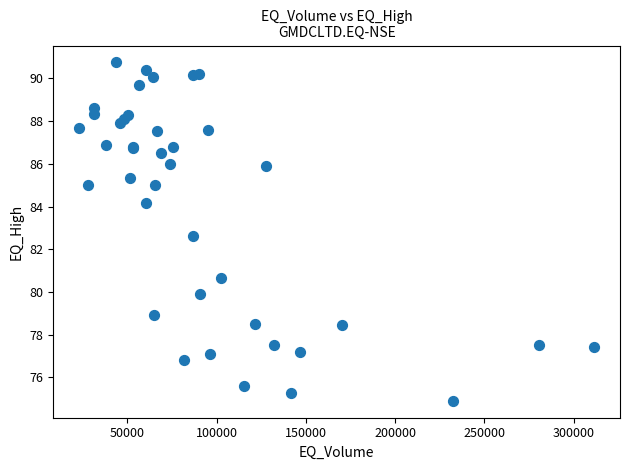

What Y value in the scatter plot is closest to 82?

82.6